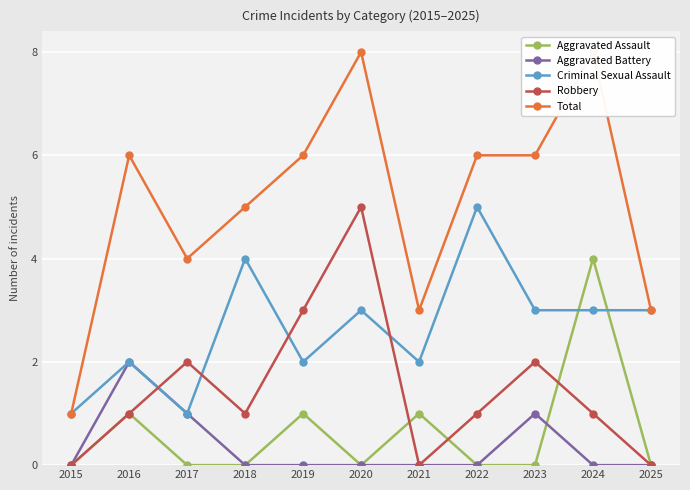

Is it true that Criminal Sexual Assault equals 1 at 2015?

True